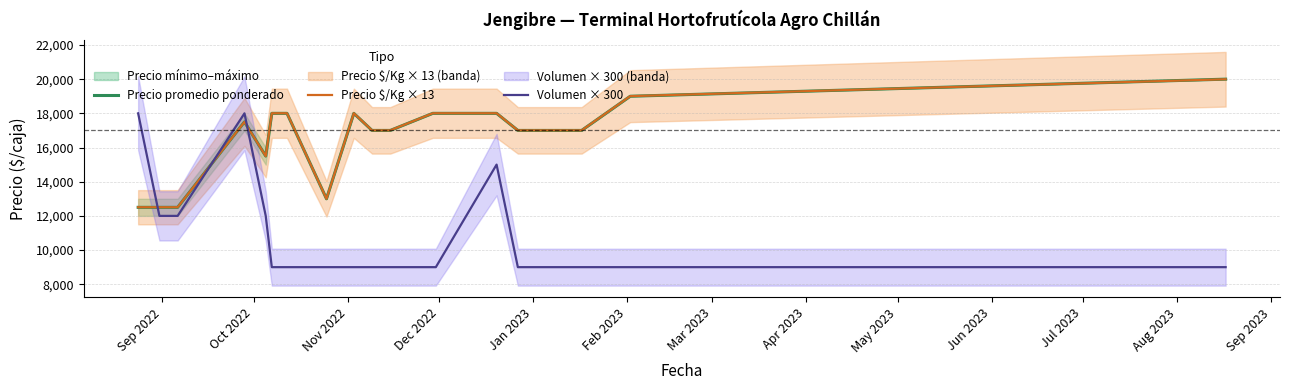

What is the lowest value of the Volumen × 300 series?

9000